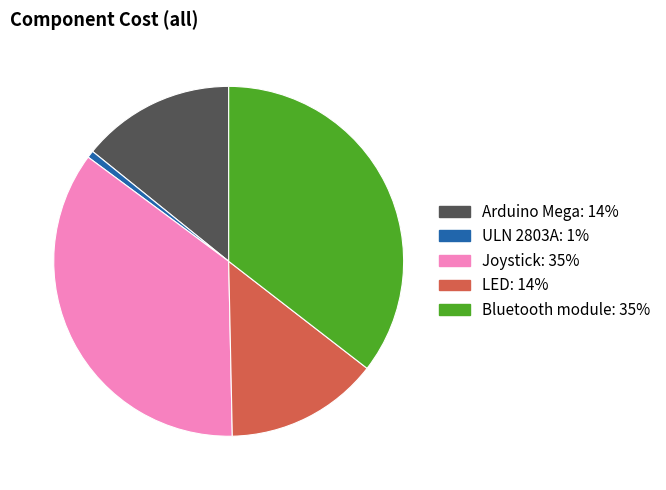

Do LED and ULN 2803A together represent more than half of the pie?

No